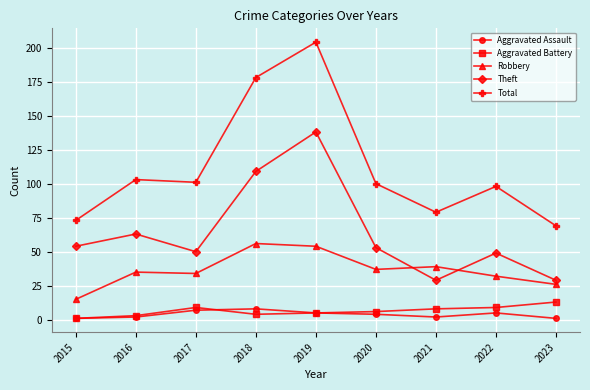

True or false: Theft and Total cross at least once.

False